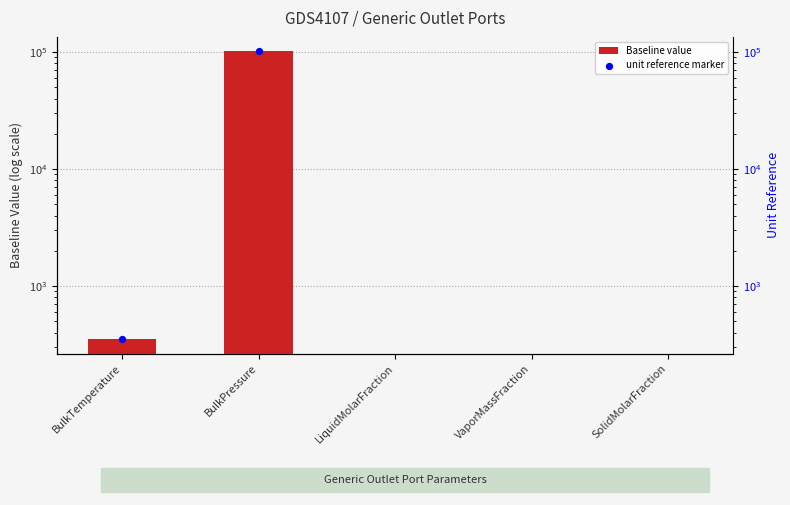

What are all the series names shown in the legend?

Baseline value, unit reference marker